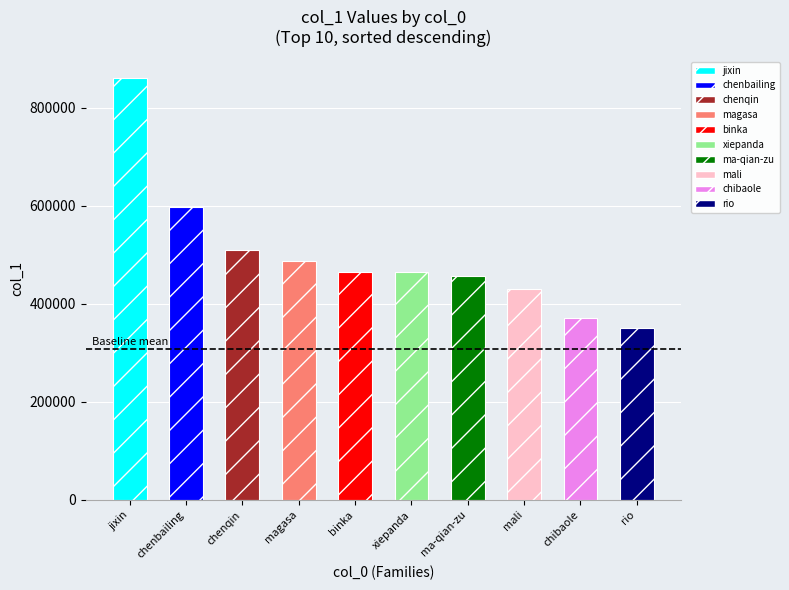

What is the sum of all values?

4994514